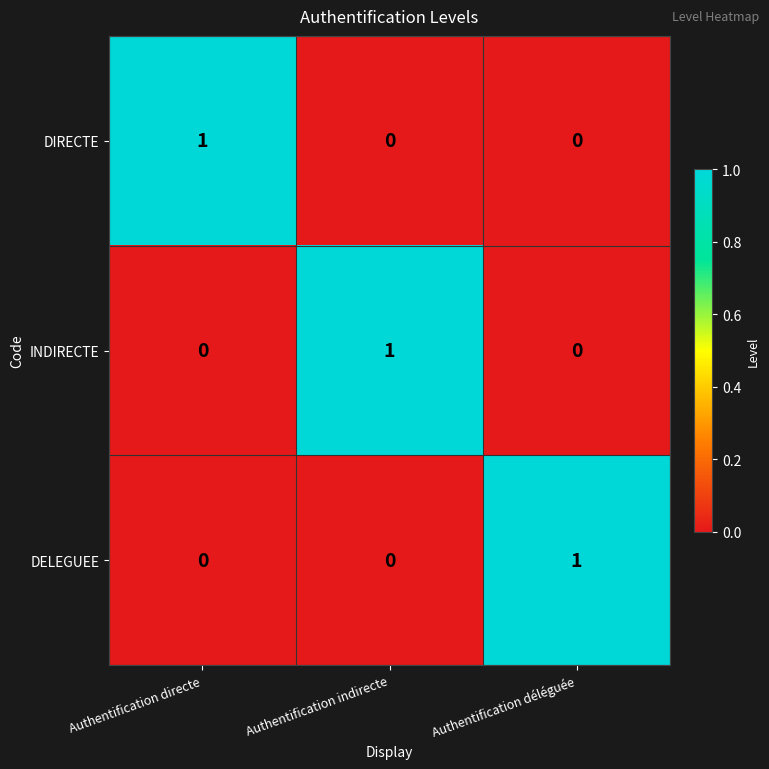

True or false: DIRECTE has a value of 0 at Authentification directe.

False